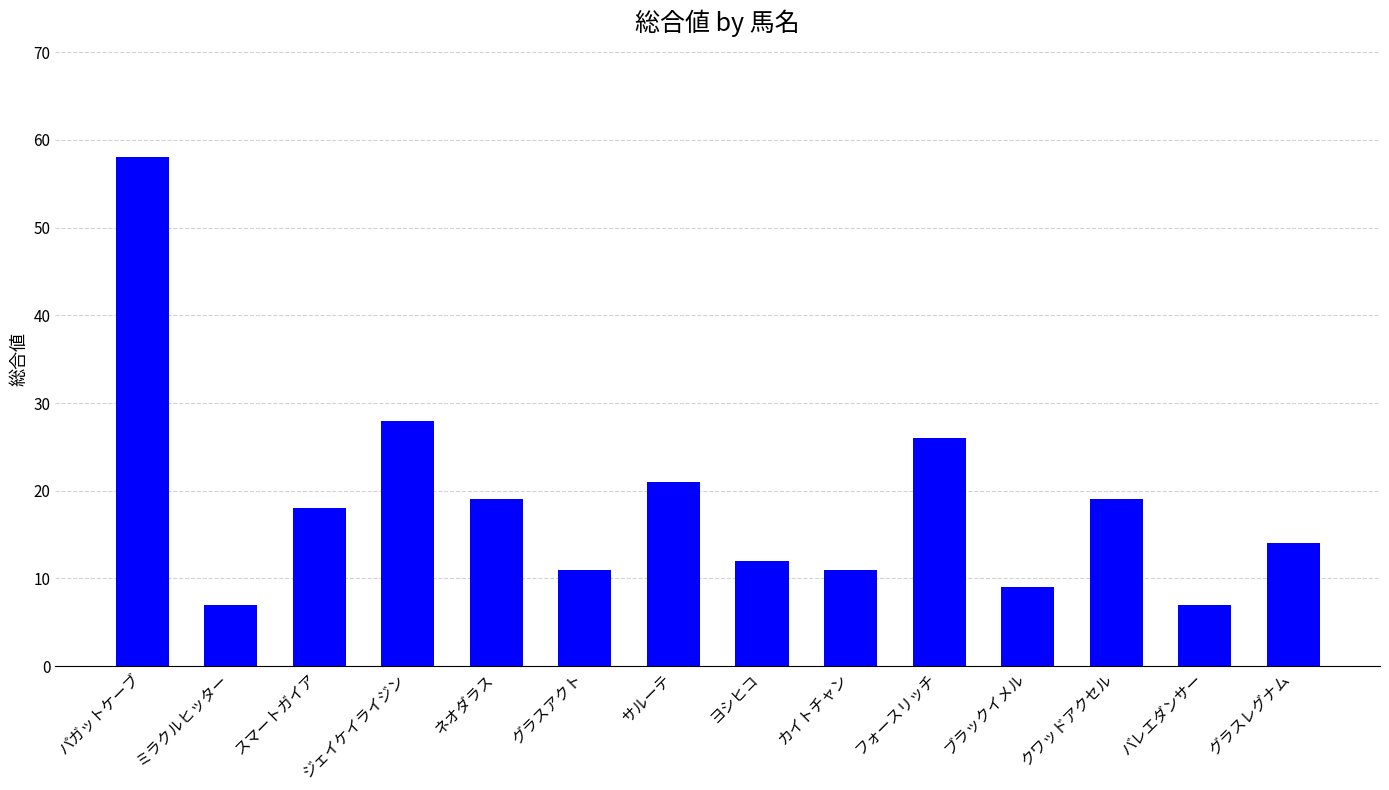

Between クワッドアクセル and スマートガイア, which is larger?

クワッドアクセル